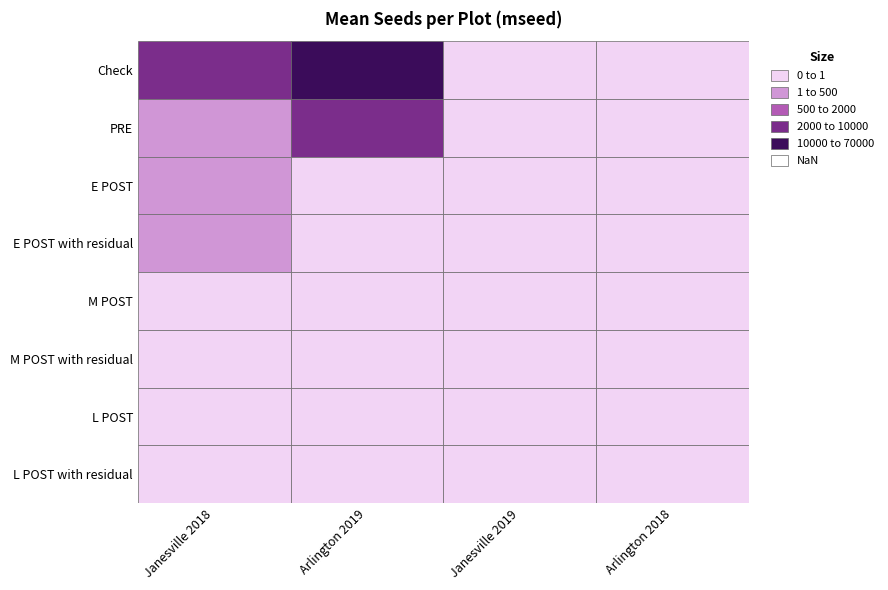

What is the total value across all series at 3?

8.0